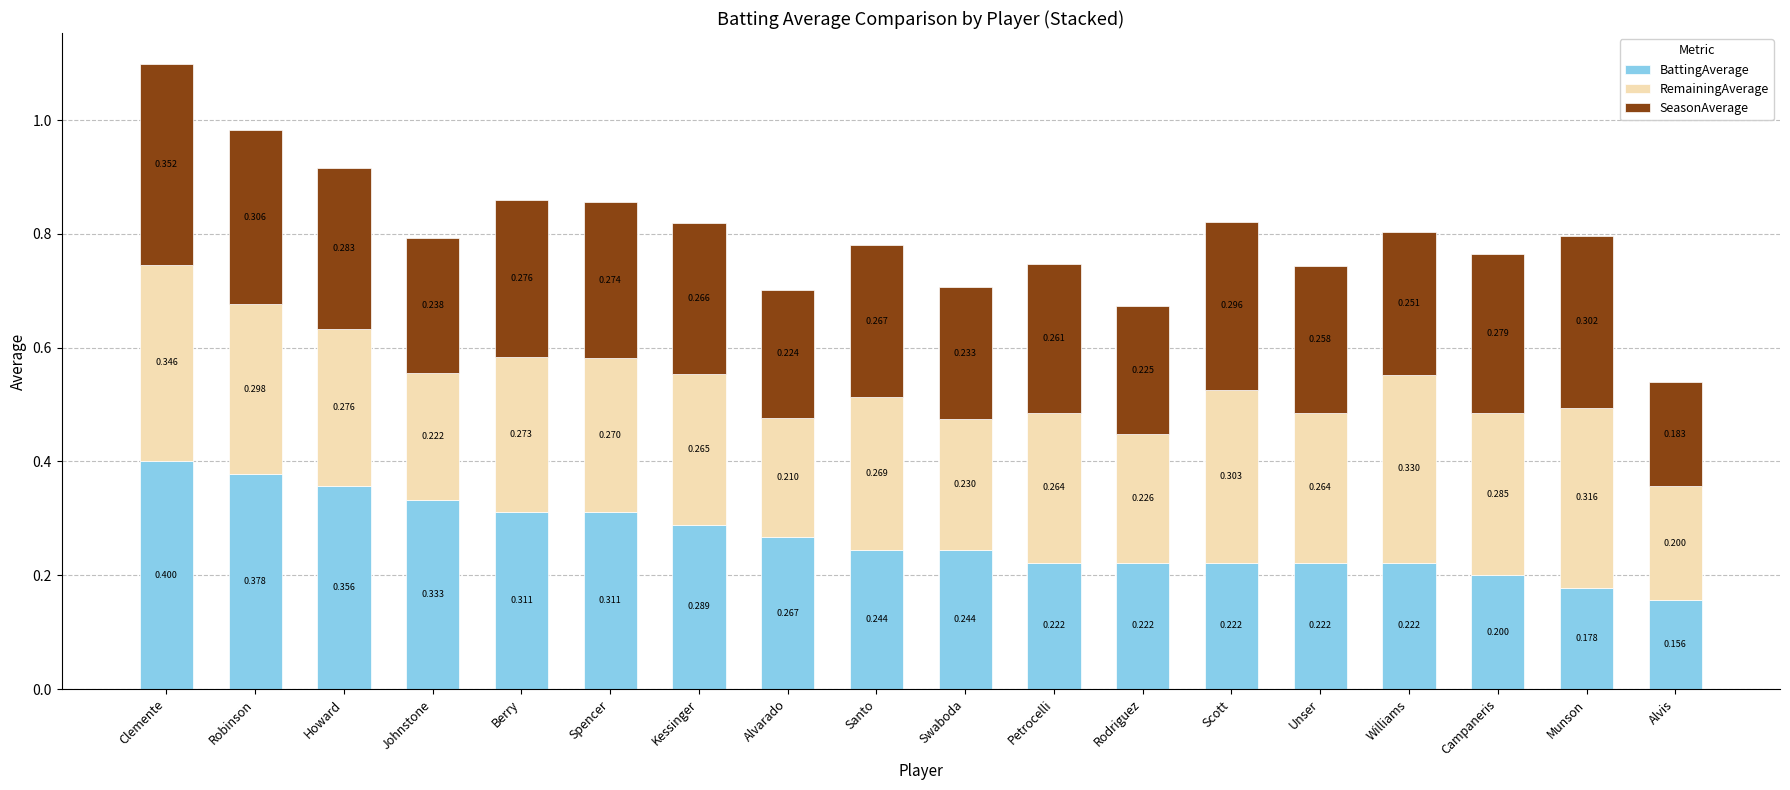

At which category is the sum across all series the highest?

Clemente